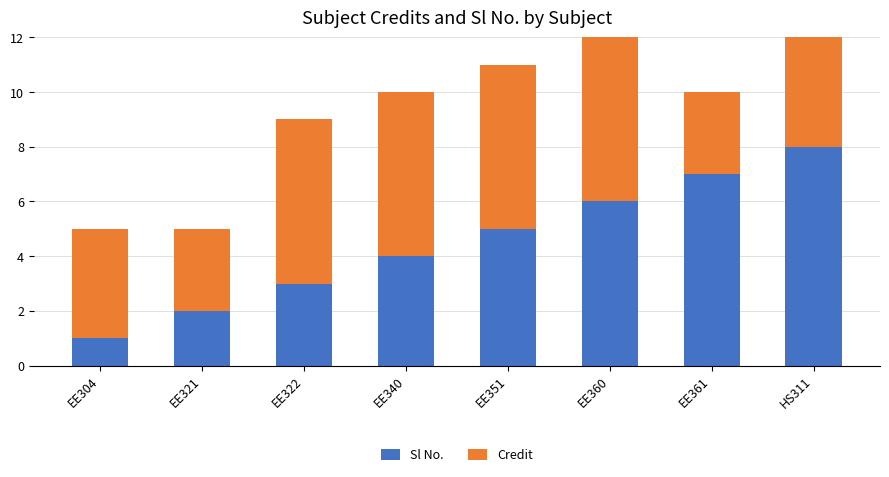

What is the minimum value for Sl No.?

1